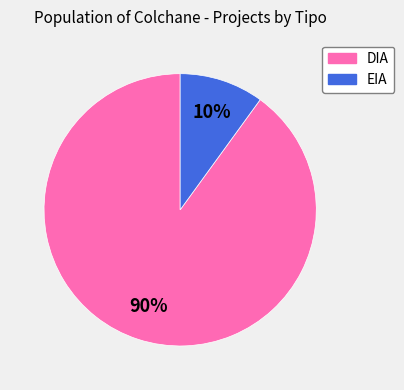

How many slices are in this pie chart?

2